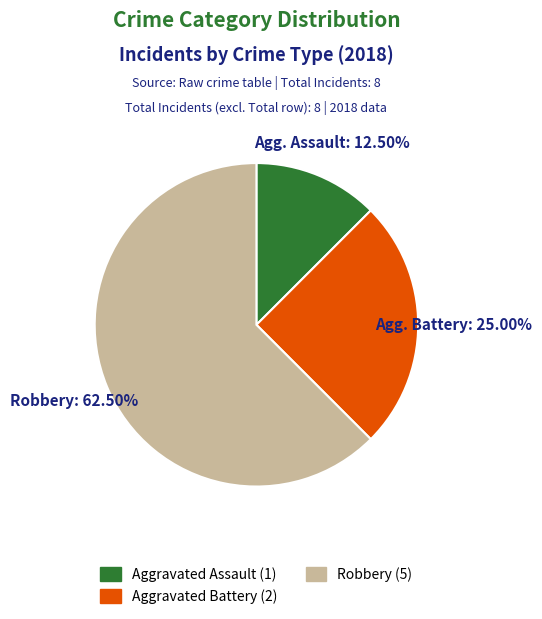

Is there a majority slice in this chart?

Yes